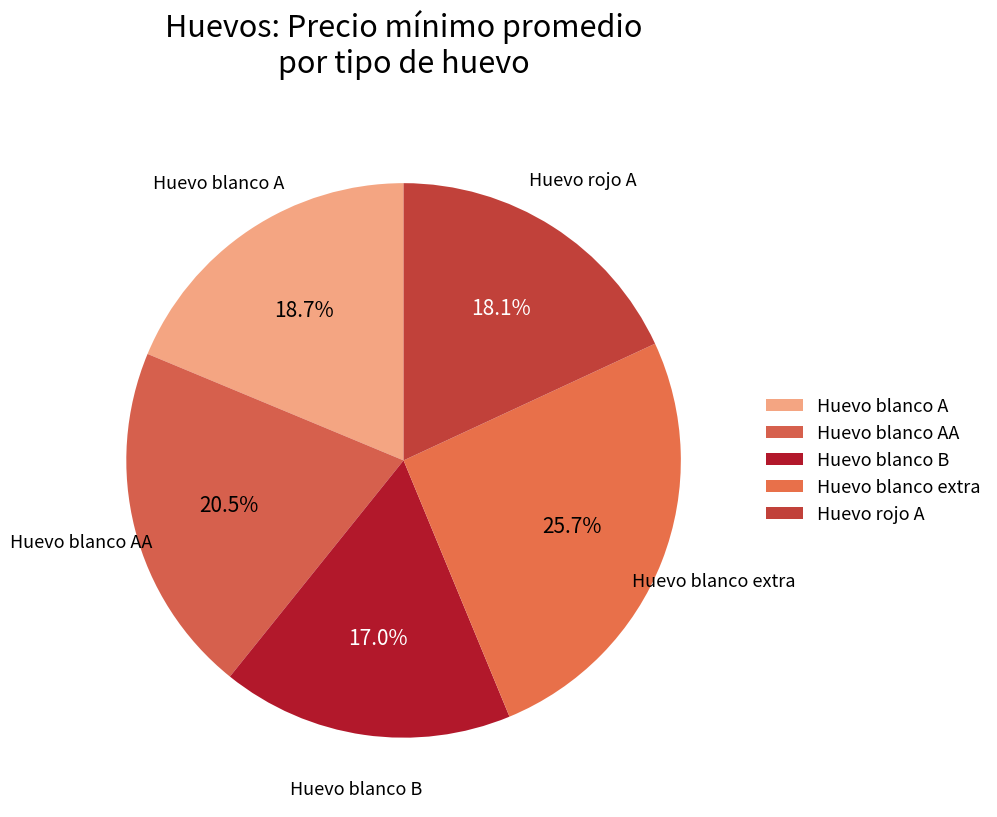

How many segments does this pie chart have?

5